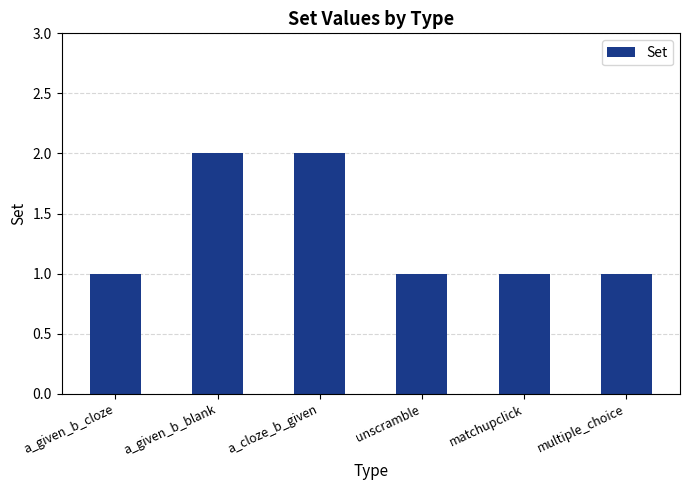

The chart shows a value of 2 at multiple_choice. True or false?

False